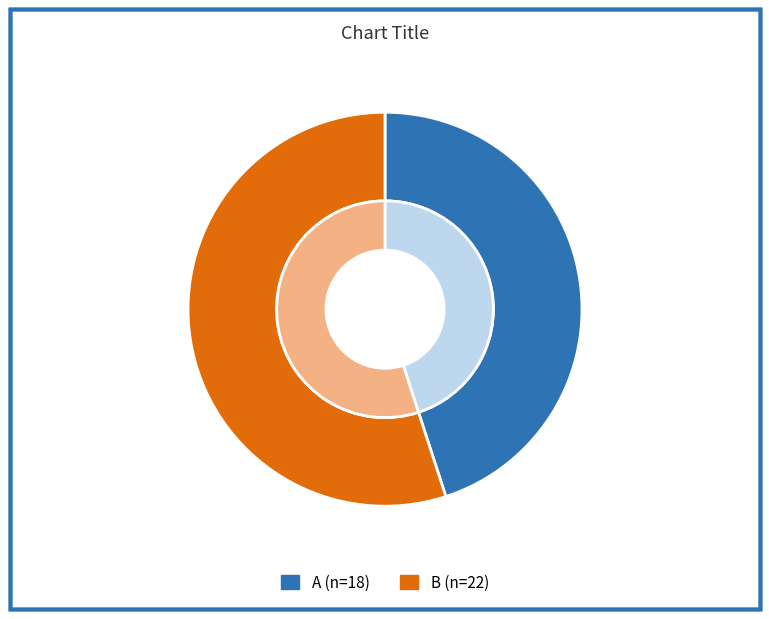

Count the number of slices in the pie.

2